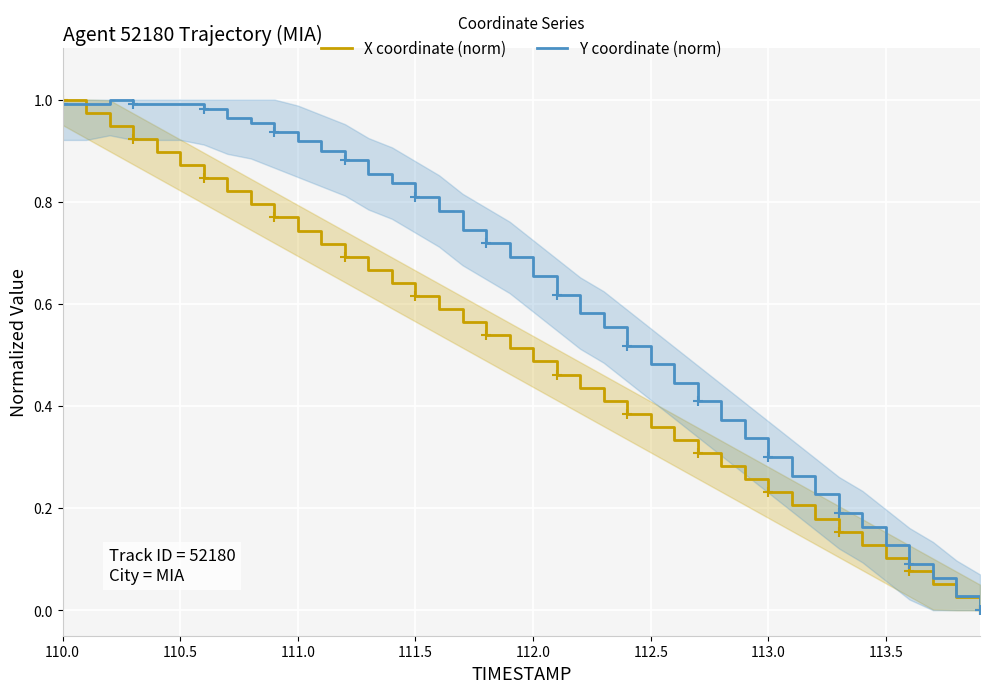

Rank the series by their maximum value, from highest to lowest.

X coordinate (norm), Y coordinate (norm)